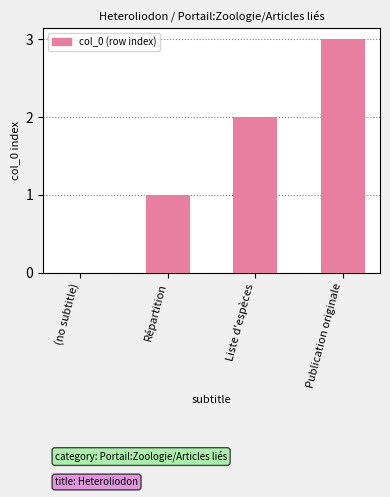

How many positive values are there?

3